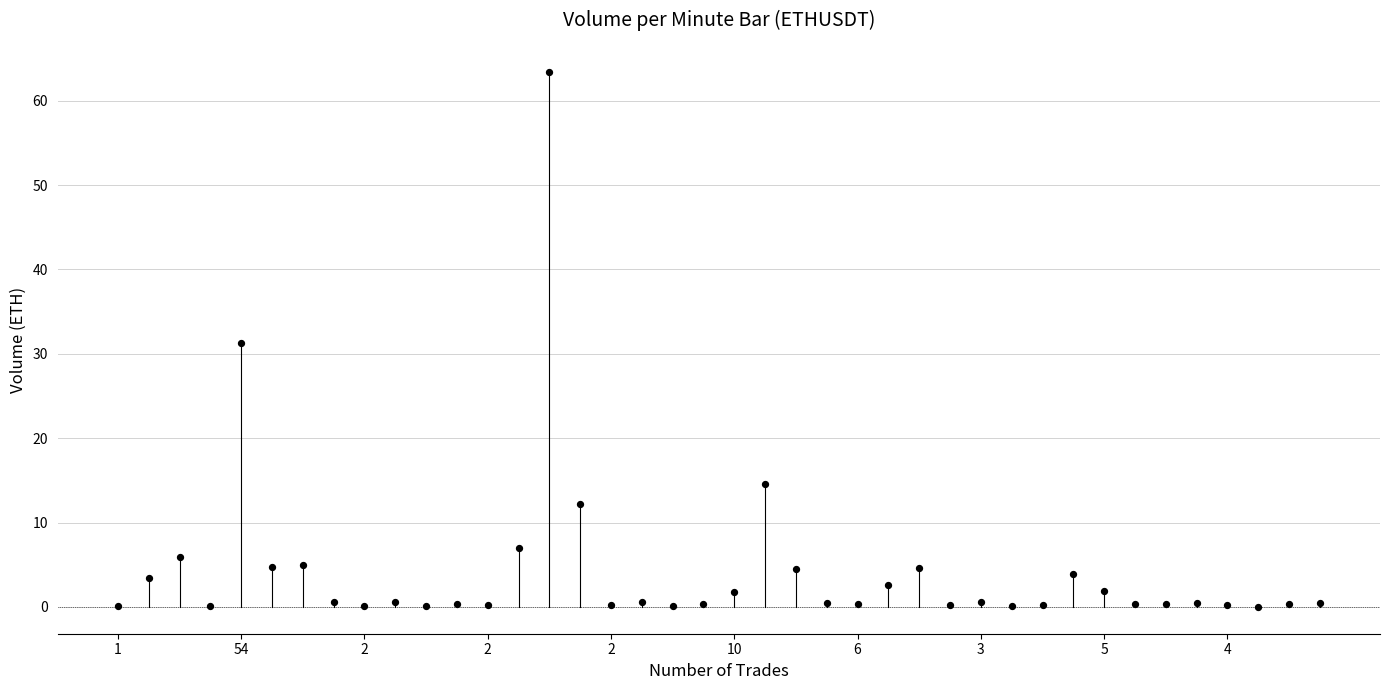

What is the range of Y values (max minus min)?

63.3